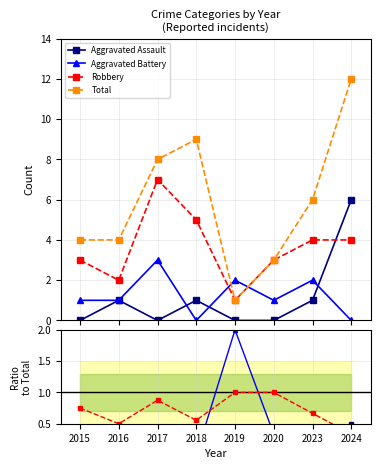

How many positive values does the Aggravated Battery series have?

6